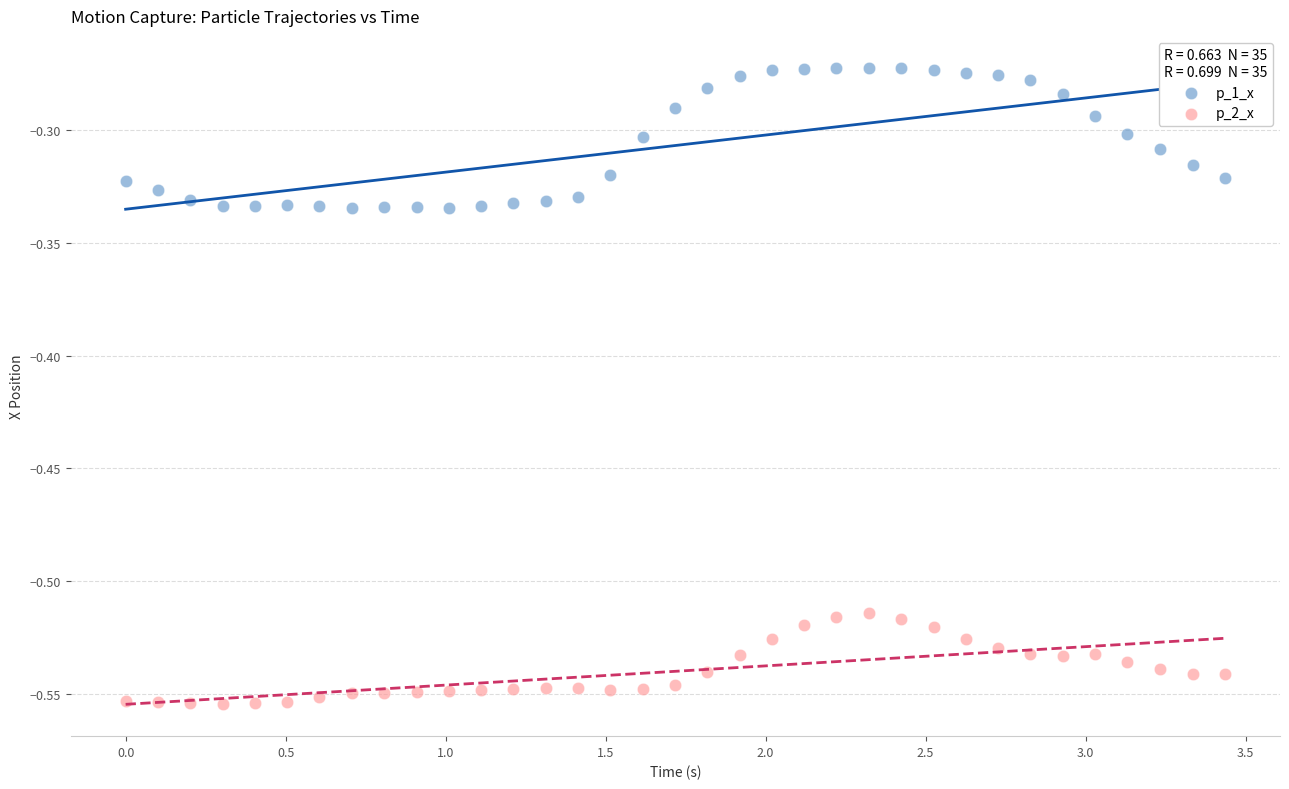

Which series has the widest spread of Y values?

p_1_x